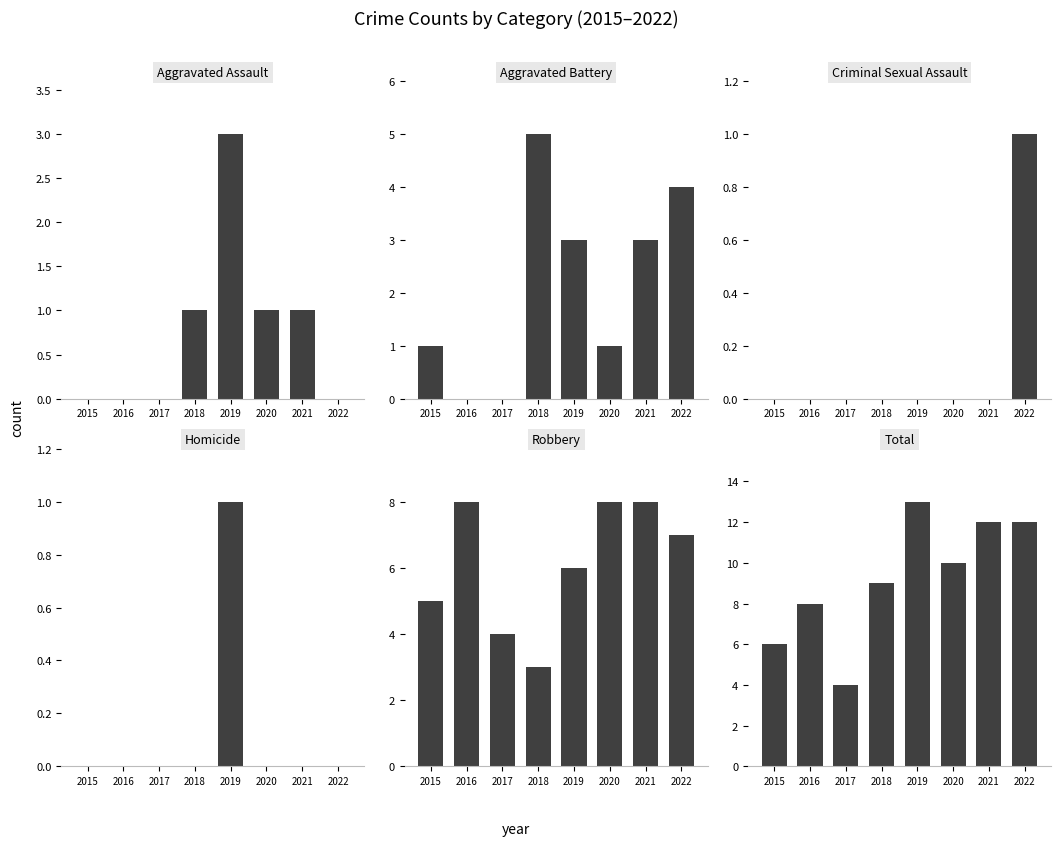

What are all the series names shown in the legend?

Aggravated Assault, Aggravated Battery, Criminal Sexual Assault, Homicide, Robbery, Total